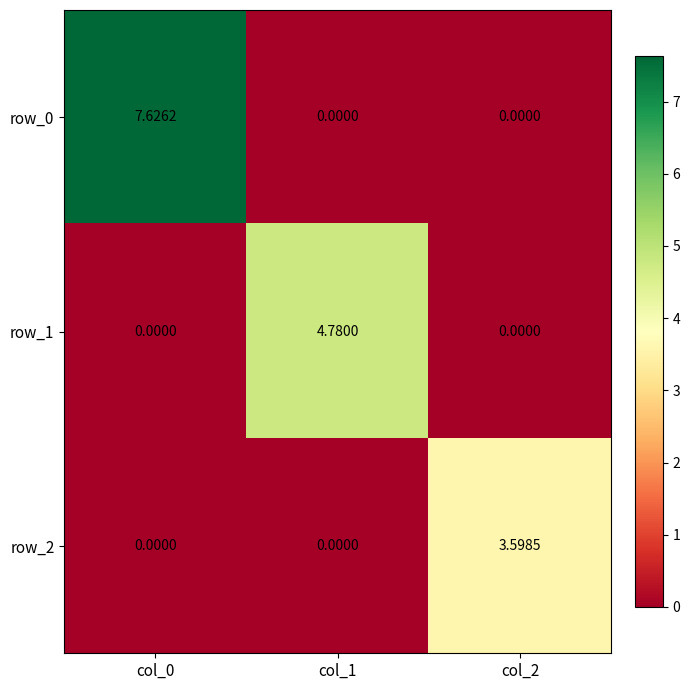

What is the difference between the row_2 values at col_1 and col_2?

3.6